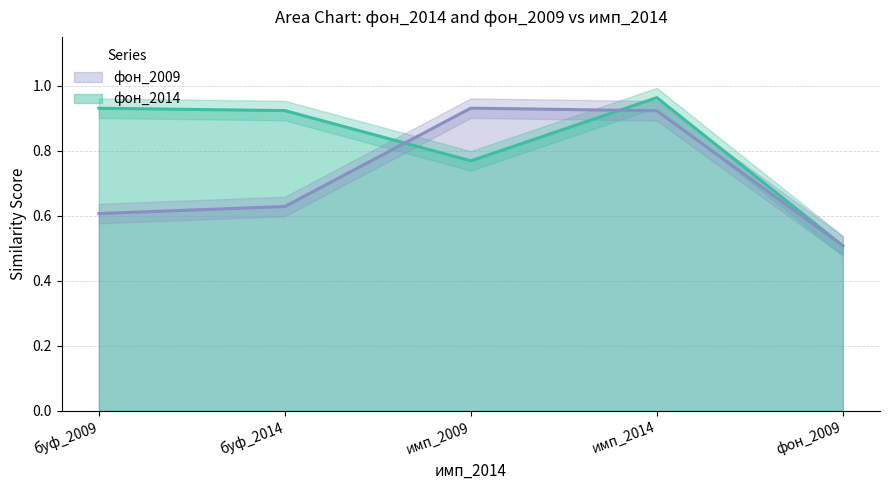

Rank the categories by фон_2009 value from highest to lowest.

имп_2009, имп_2014, буф_2014, буф_2009, фон_2009